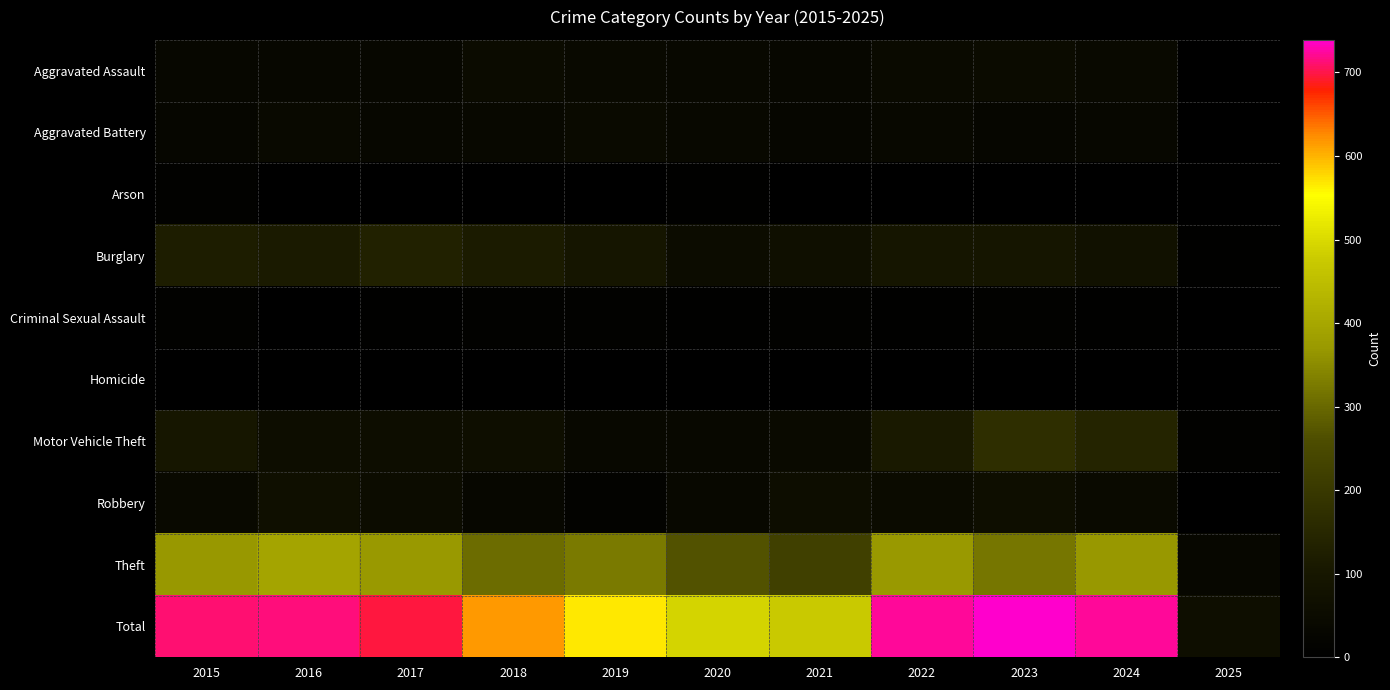

At how many categories does at least one series exceed 704?

5